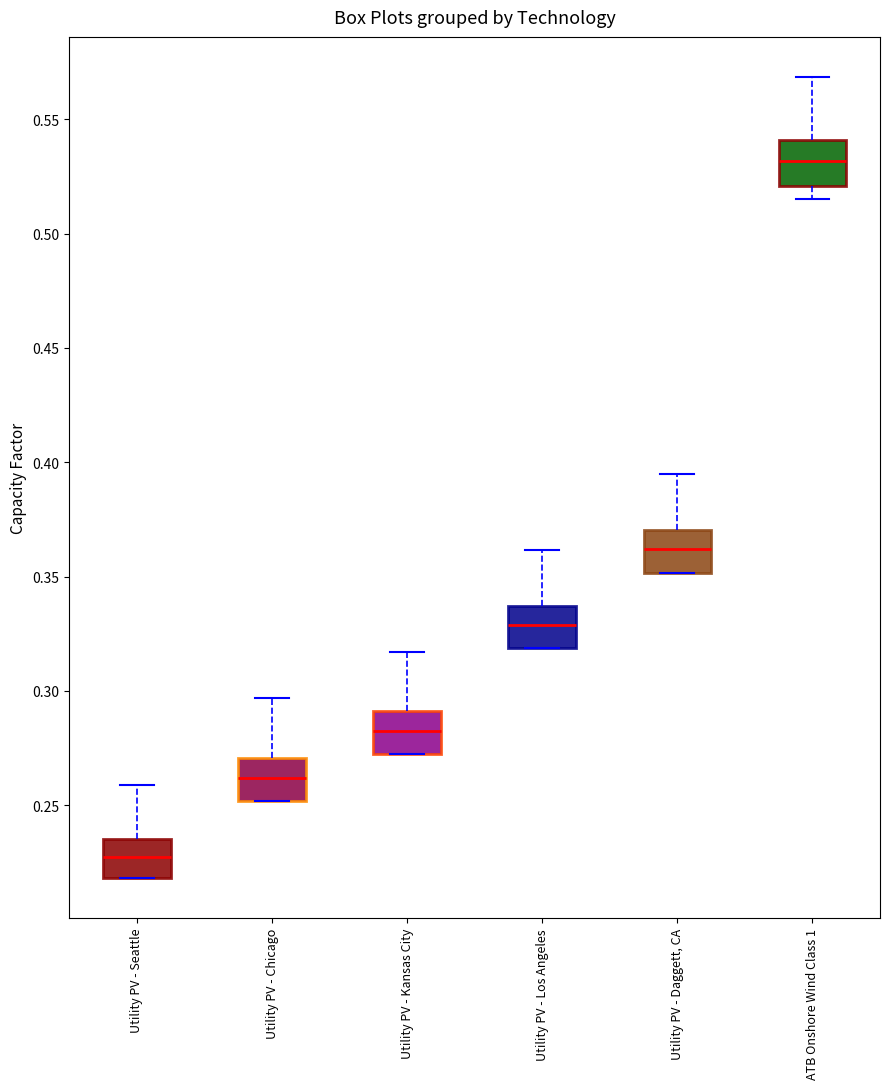

Reading left to right, transcribe this box plot: for each box, give where its median line is, the range the box spans, and where its two whiskers end, as read against the y-axis. The values are not printed on the chart, so give them approximately, as read against the axis.

Utility PV - Seattle: median 0.225, box 0.220 to 0.235, whiskers 0.220 to 0.260
Utility PV - Chicago: median 0.260, box 0.250 to 0.270, whiskers 0.250 to 0.295
Utility PV - Kansas City: median 0.285, box 0.270 to 0.290, whiskers 0.270 to 0.315
Utility PV - Los Angeles: median 0.330, box 0.320 to 0.335, whiskers 0.320 to 0.360
Utility PV - Daggett, CA: median 0.360, box 0.350 to 0.370, whiskers 0.350 to 0.395
ATB Onshore Wind Class 1: median 0.530, box 0.520 to 0.540, whiskers 0.515 to 0.570